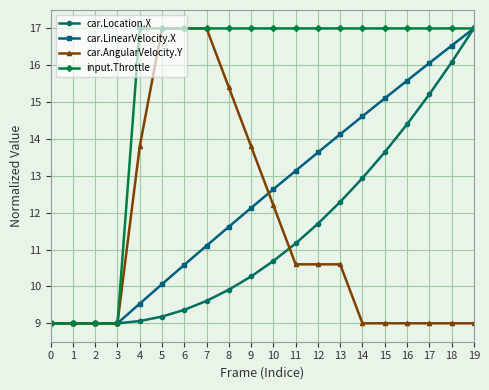

What is the maximum value shown in the chart?

17.0